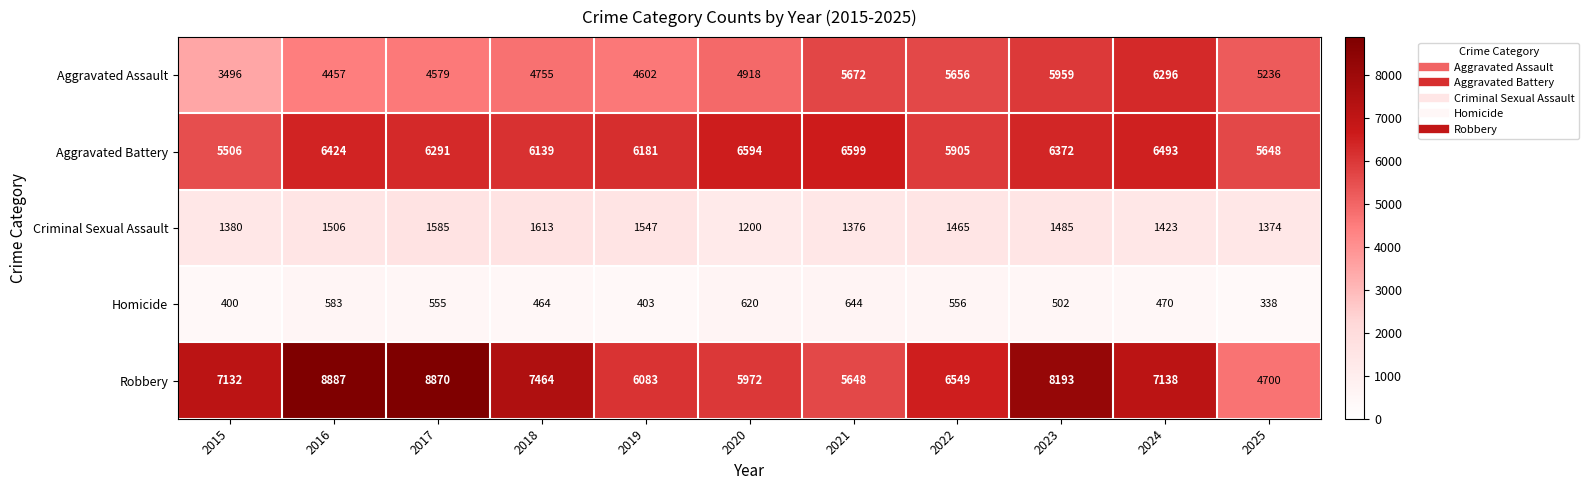

Between 2017 and 2025, which series saw the biggest shift?

Robbery